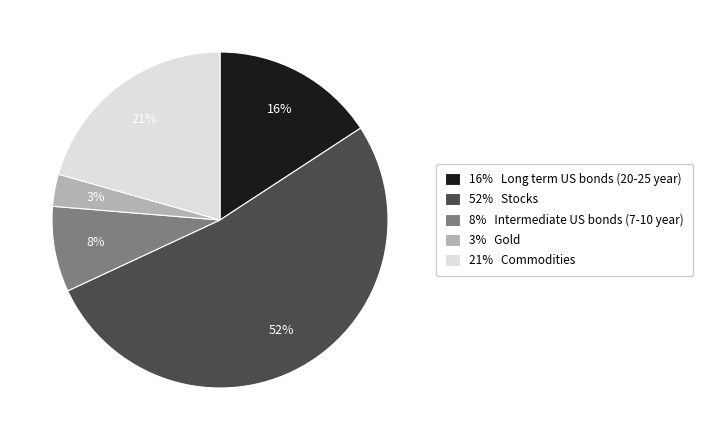

What is the smallest slice in the pie chart?

3% Gold